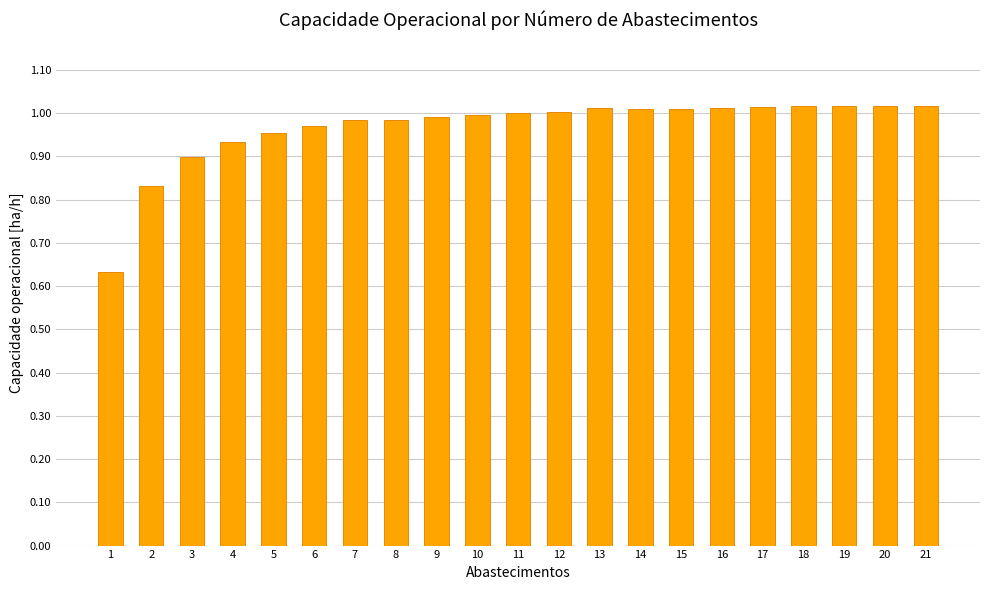

What is the difference between the second highest and minimum values?

0.4